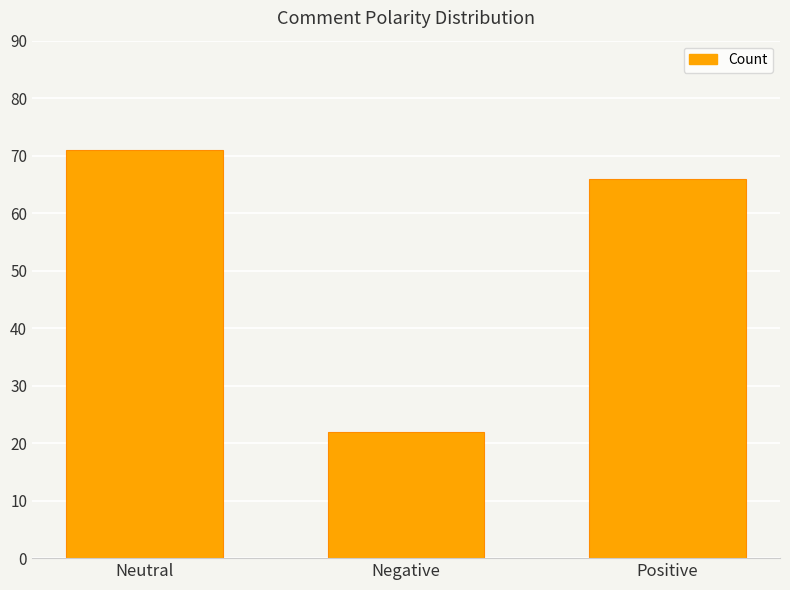

What is the minimum value shown in the chart?

22